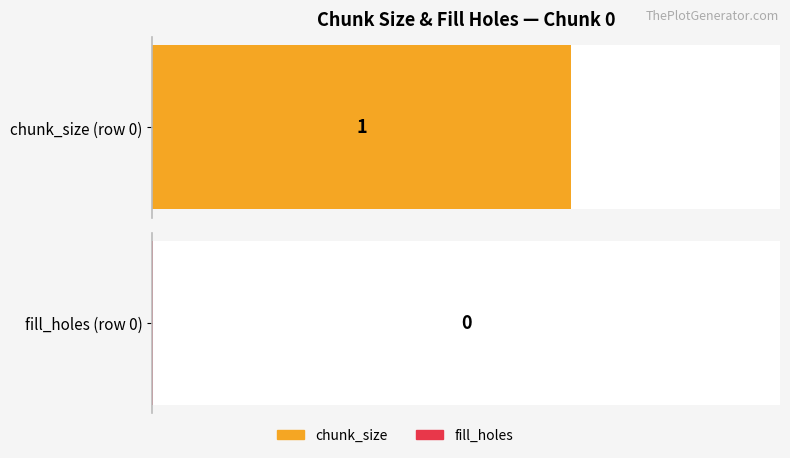

What is the value of the chunk_size bar at the 1st from the left?

1